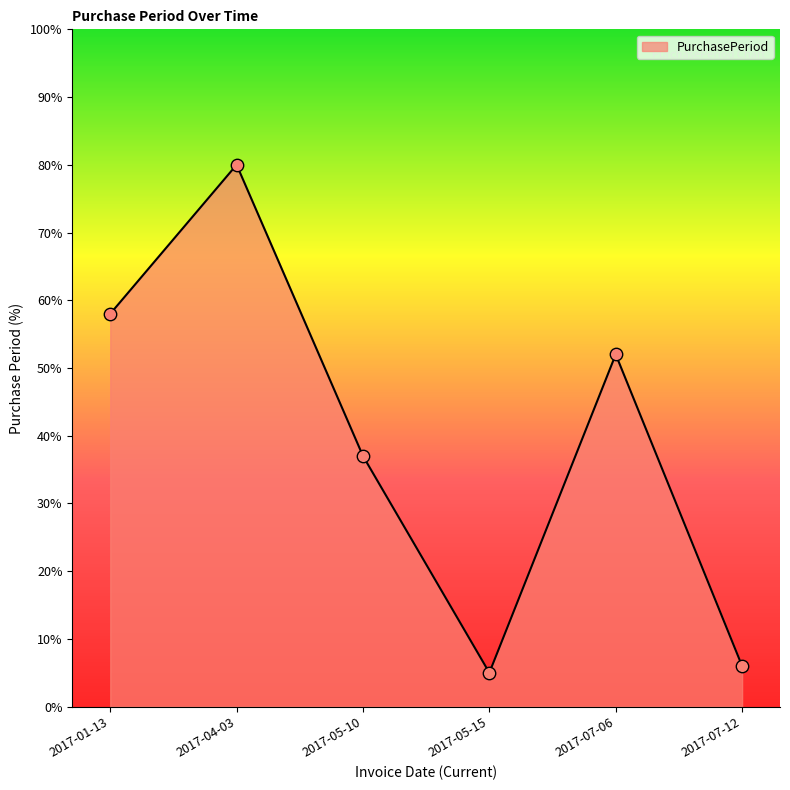

Between 2017-07-06 and 2017-05-10, which is larger?

2017-07-06